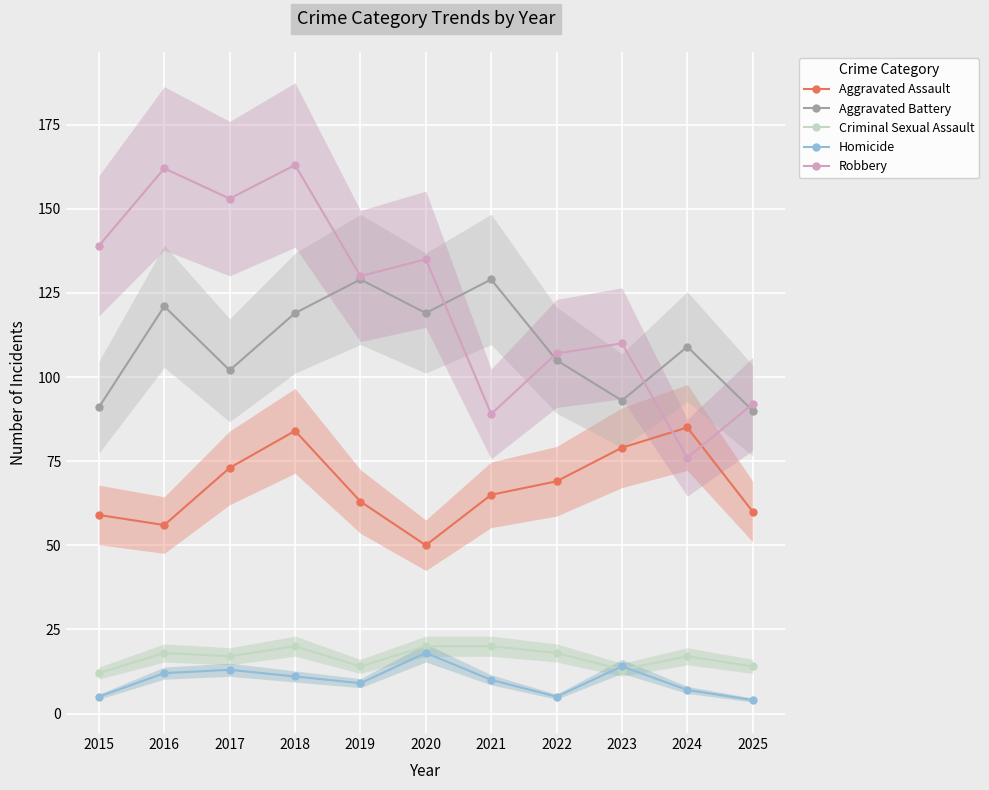

How many intersections are there between Criminal Sexual Assault and Homicide?

2